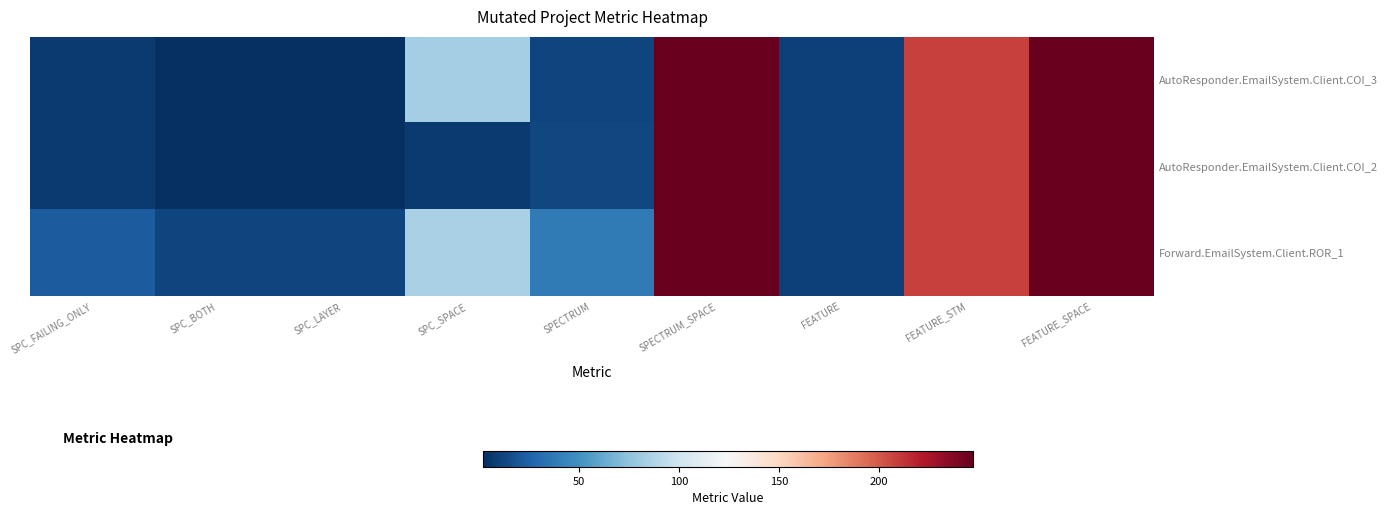

Which series has the largest range (max minus min)?

AutoResponder.EmailSystem.Client.COI_3